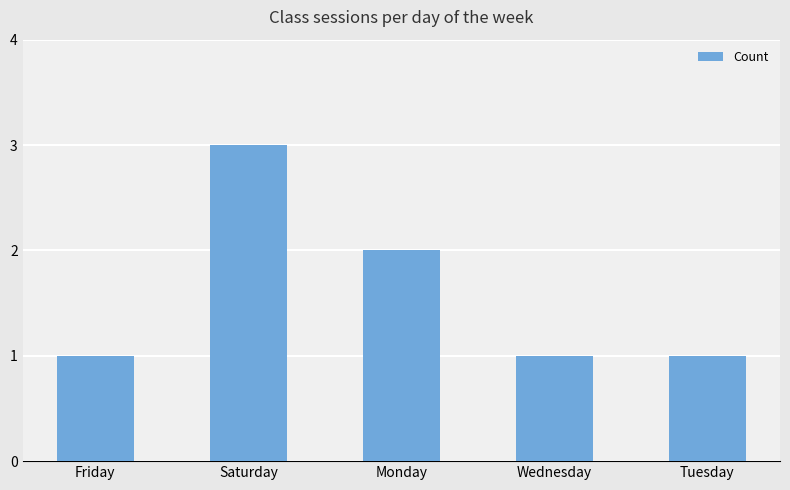

What is the difference between the maximum and second lowest values?

2